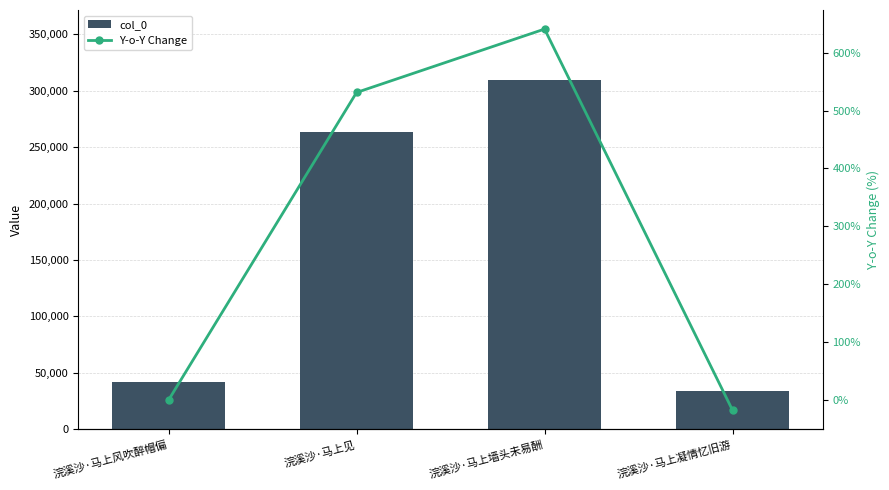

Between 浣溪沙·马上见 and 浣溪沙·马上墙头未易酬, which series saw the biggest shift?

col_0